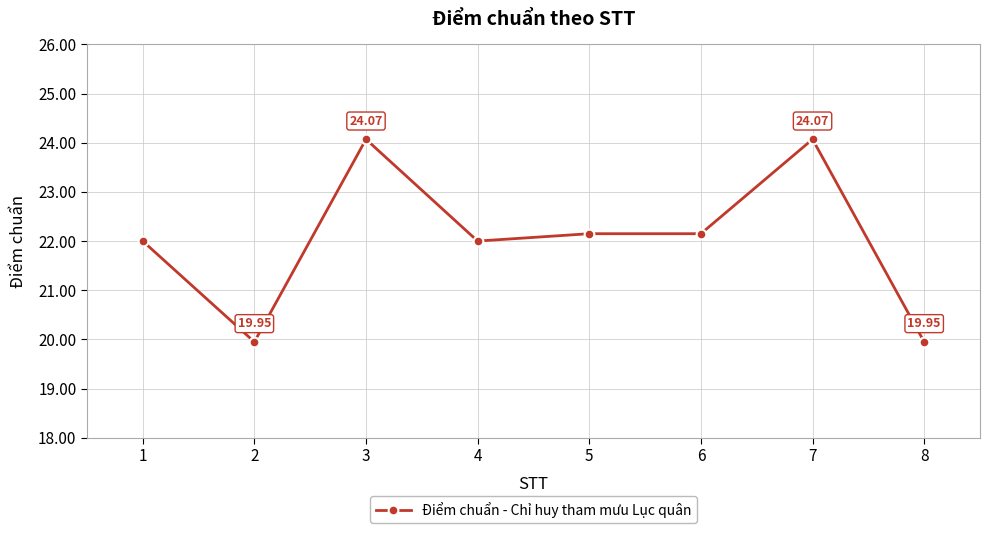

Approximately how many times larger is the value at 1 compared to 3?

0.9